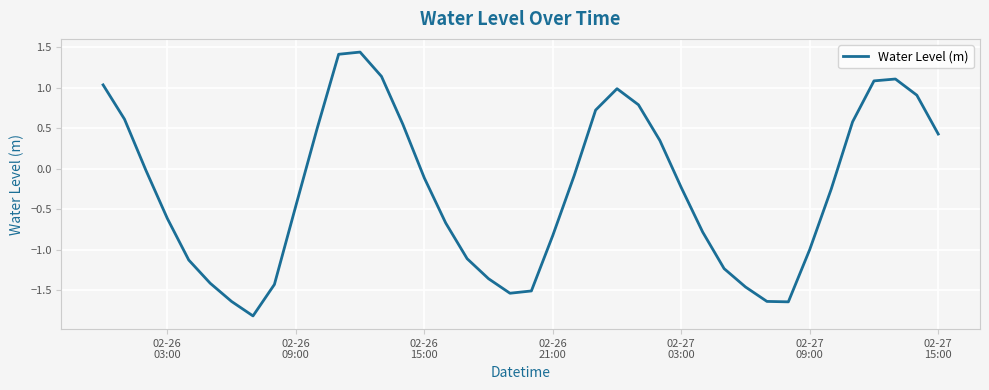

What is the smallest value displayed?

-1.8